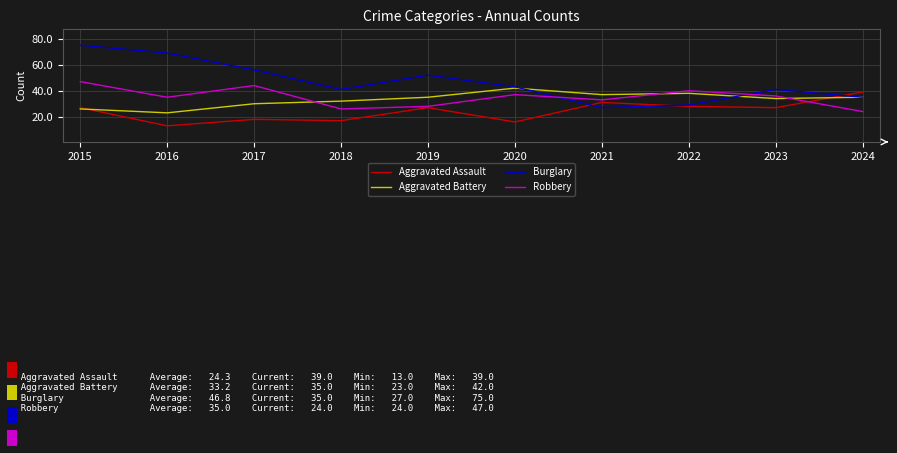

Which series has the widest spread of values?

Burglary